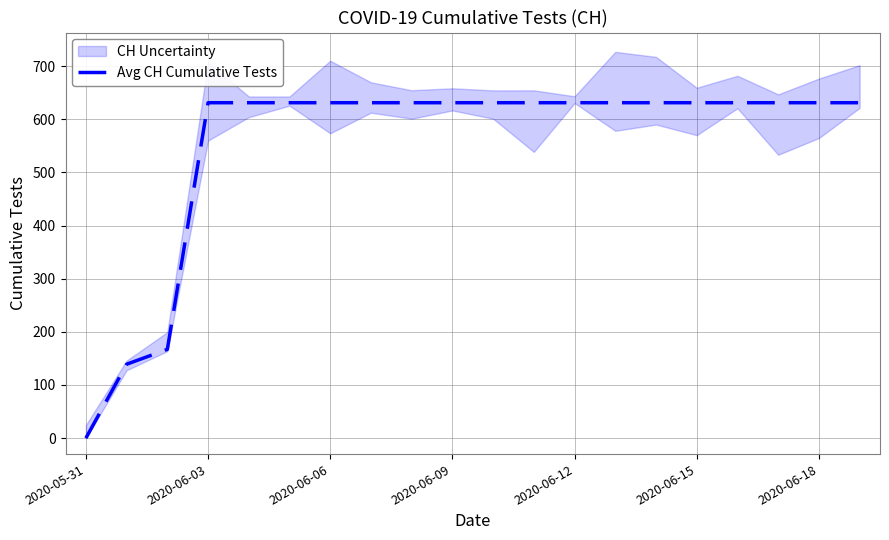

Reading left to right, list all the values displayed in this chart.

0	139	167	631	631	631	631	631	631	631	631	631	631	631	631	631	631	631	631	631